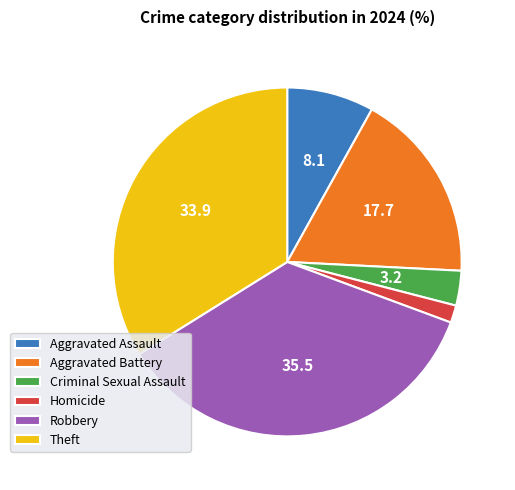

True or false: Criminal Sexual Assault accounts for 3% of the total.

True